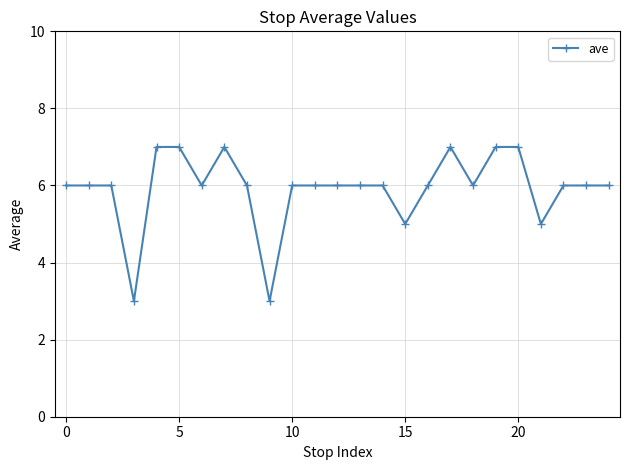

What is the average value?

6